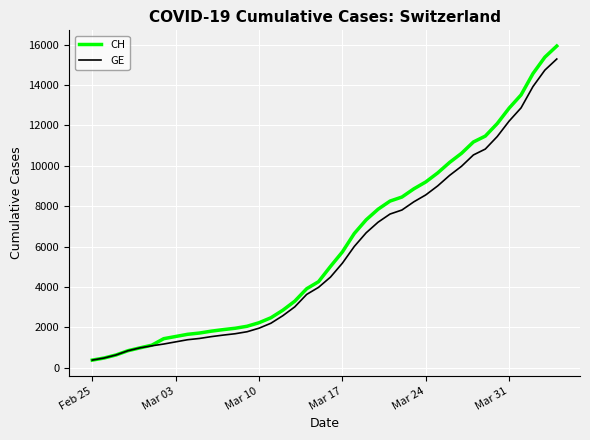

Which series has the widest spread of values?

CH